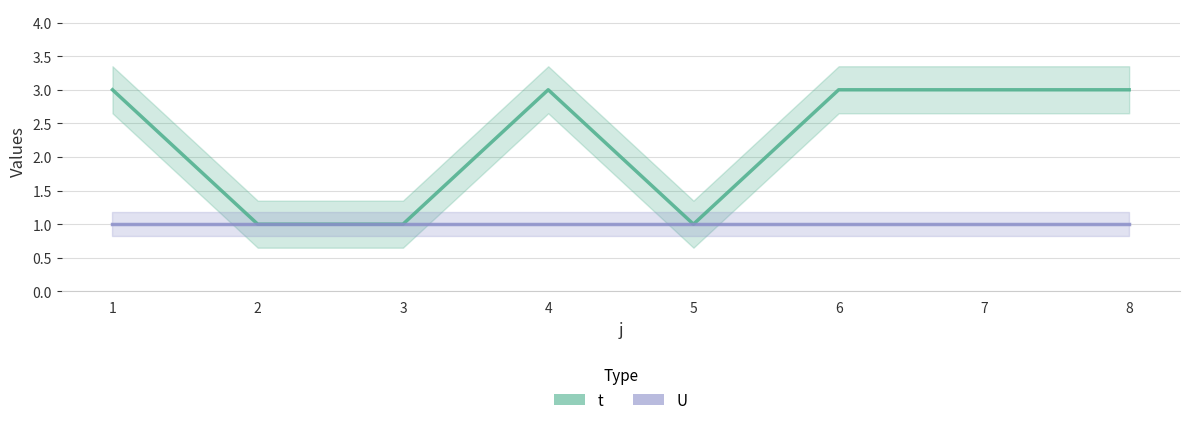

How many data points in t are less than 3?

3